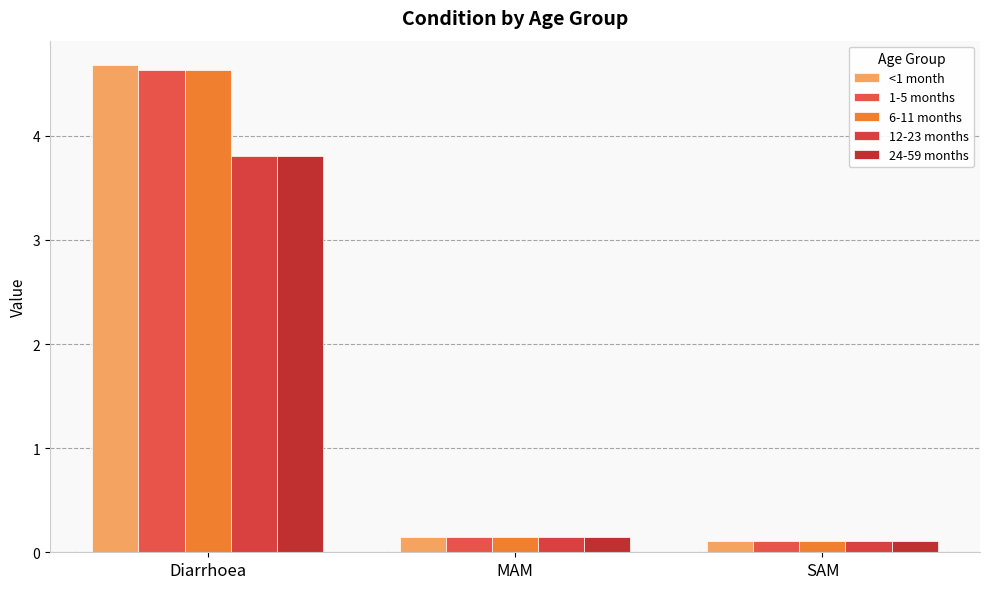

Is it true that 6-11 months equals 0.1 at SAM?

True